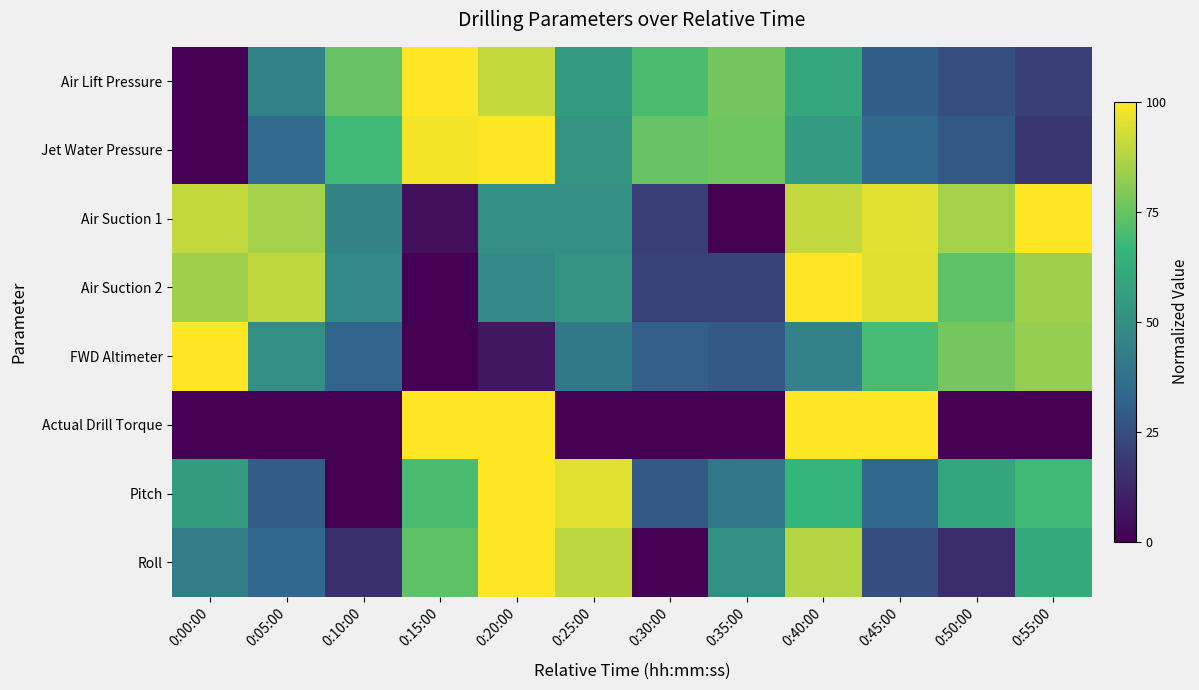

How many series are shown in this chart?

8